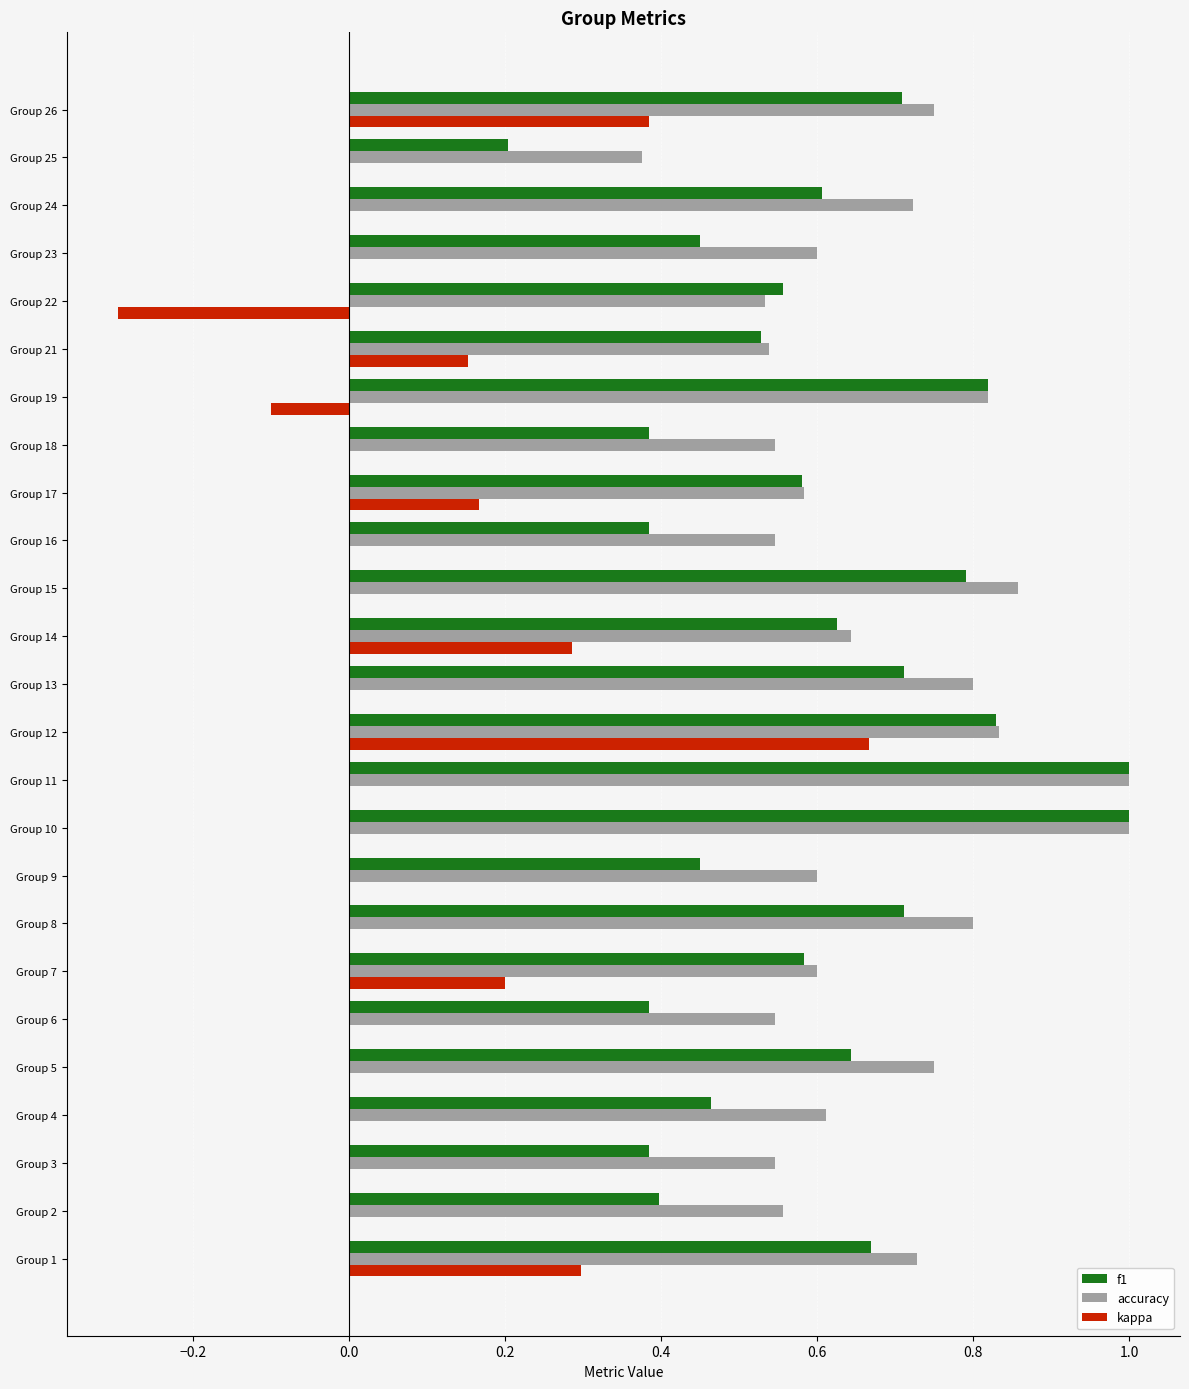

How many accuracy values are between 0 and 1?

25